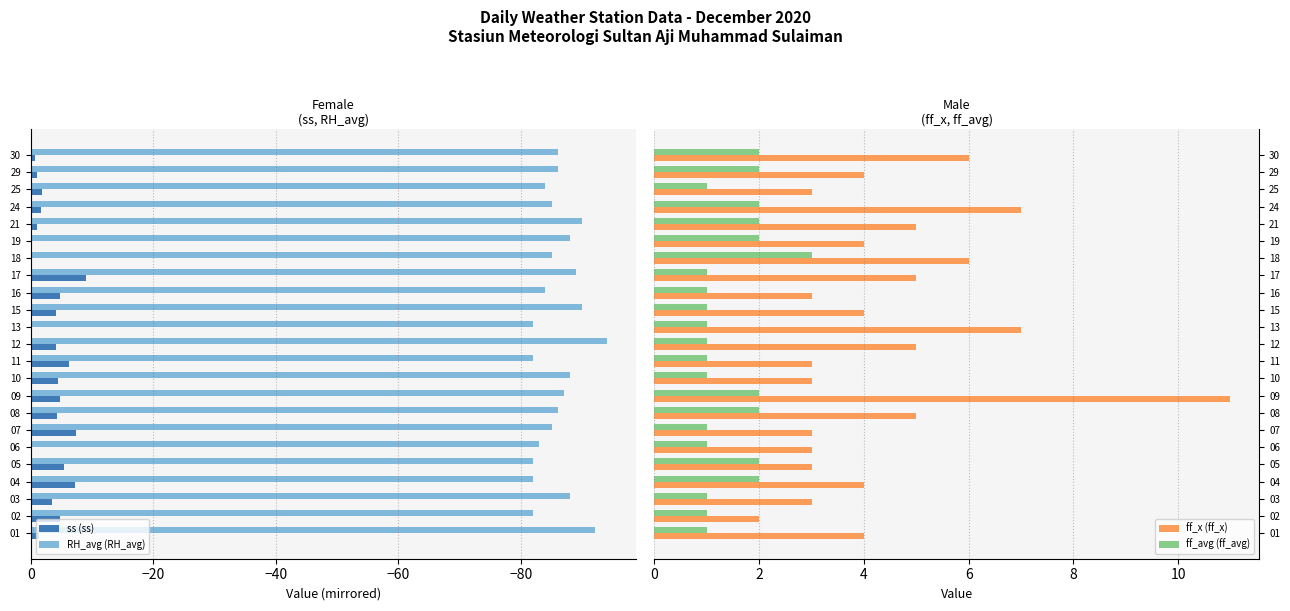

Is the value of RH_avg (RH_avg) at 05 greater than the value of ss (ss) at 13?

No